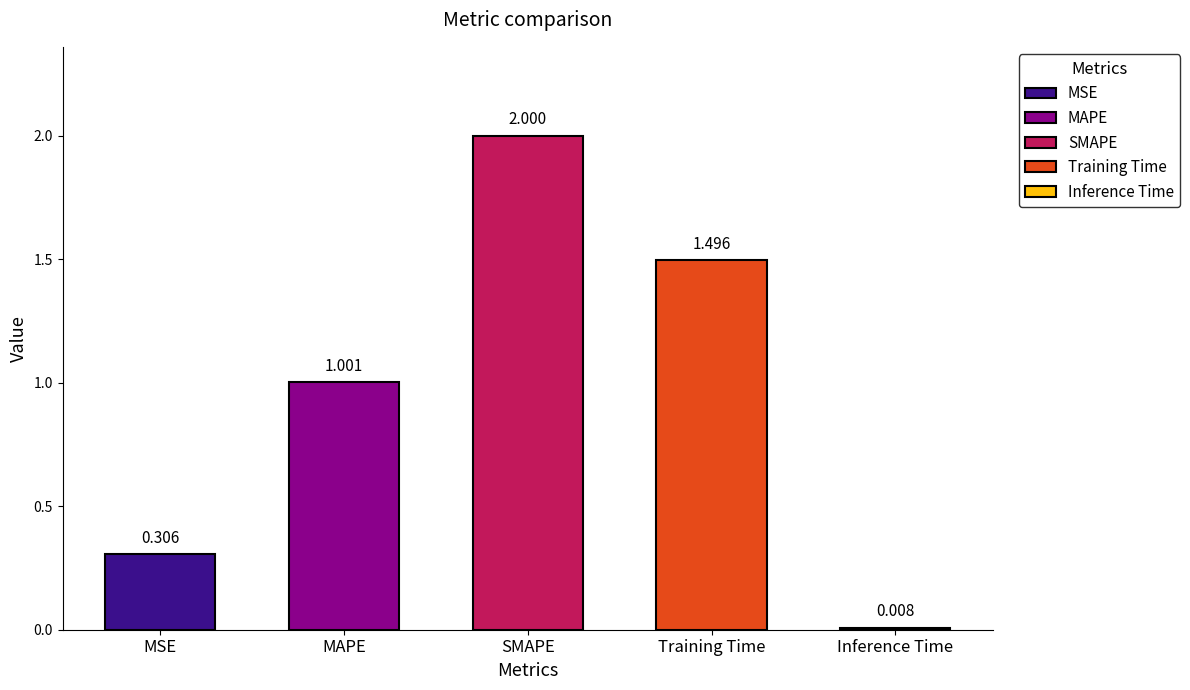

At which label does the data first exceed 1?

MAPE